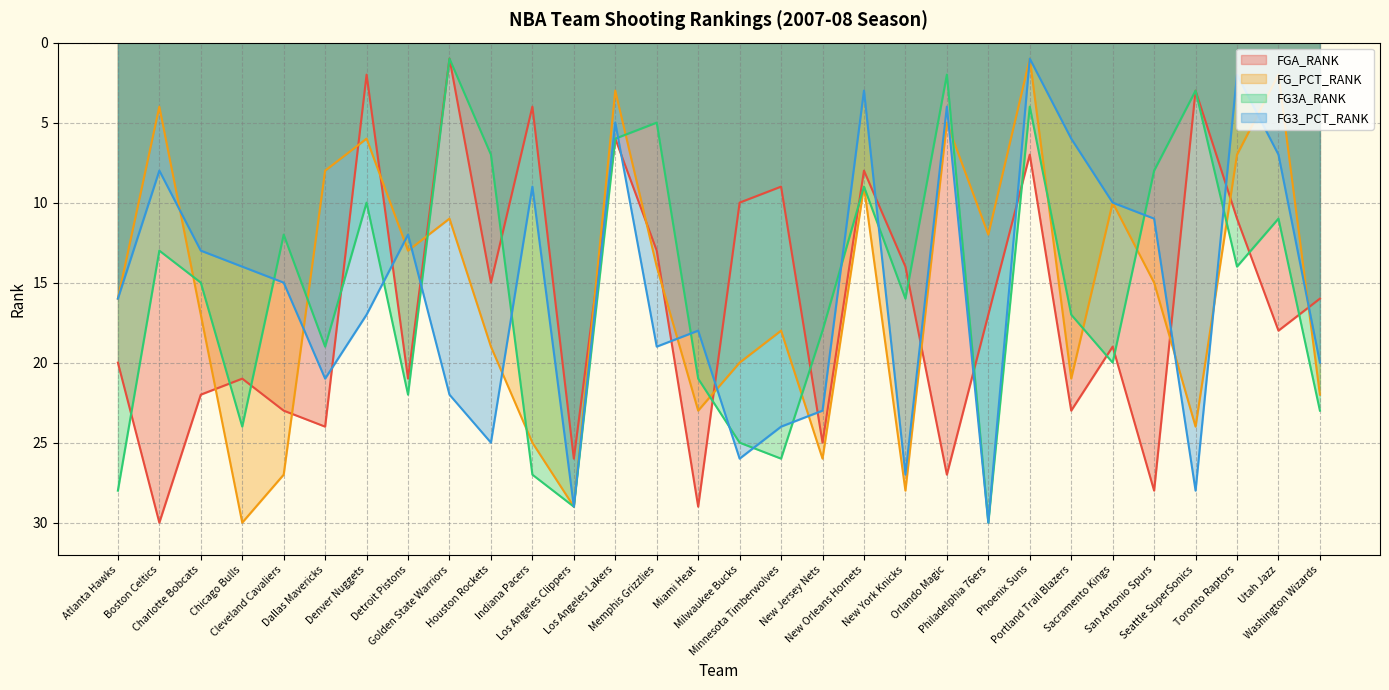

Between Charlotte Bobcats and New Jersey Nets, which is larger?

New Jersey Nets